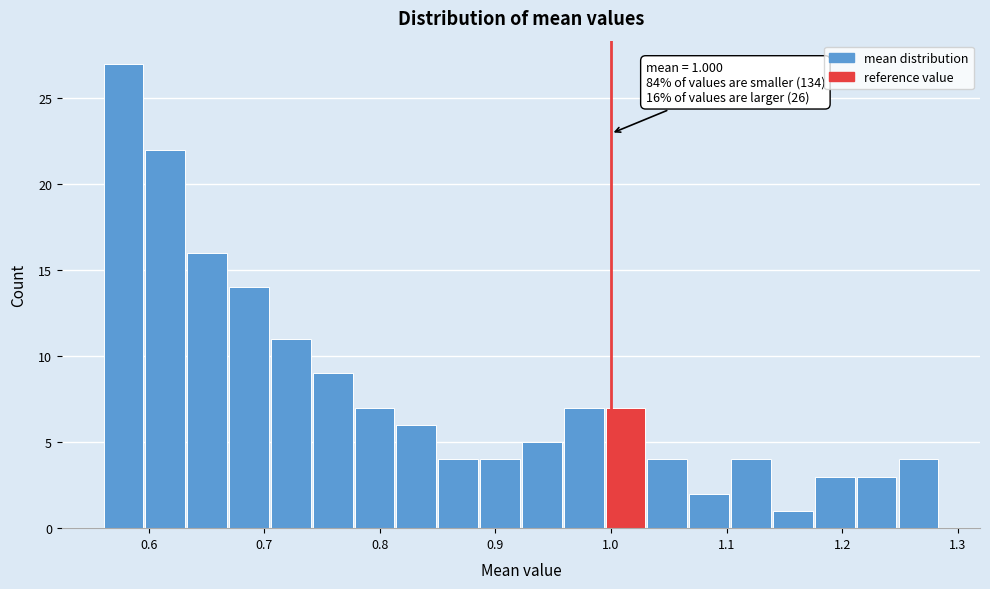

Around what value on the x-axis is the tallest bar? Give the approximate position of its centre, as read against the axis.

0.58